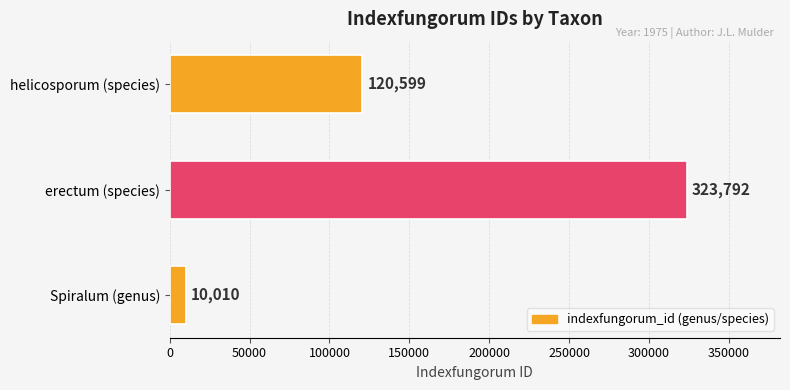

The chart shows a value of 10010 at Spiralum (genus). True or false?

True